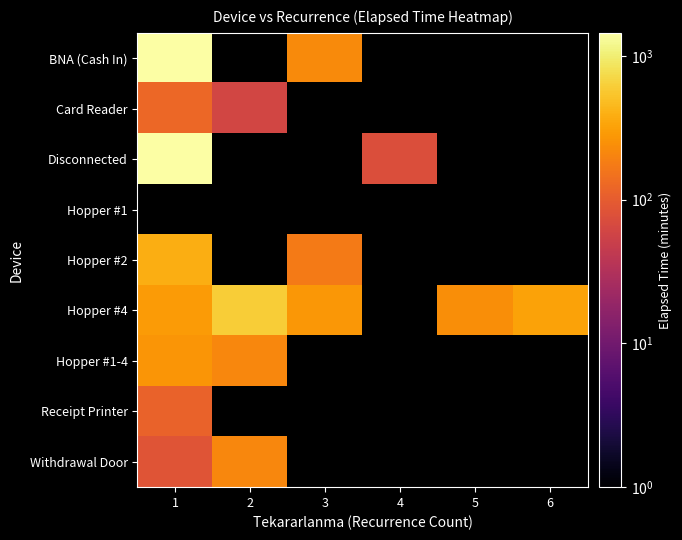

Between 3 and 6, which is larger?

3